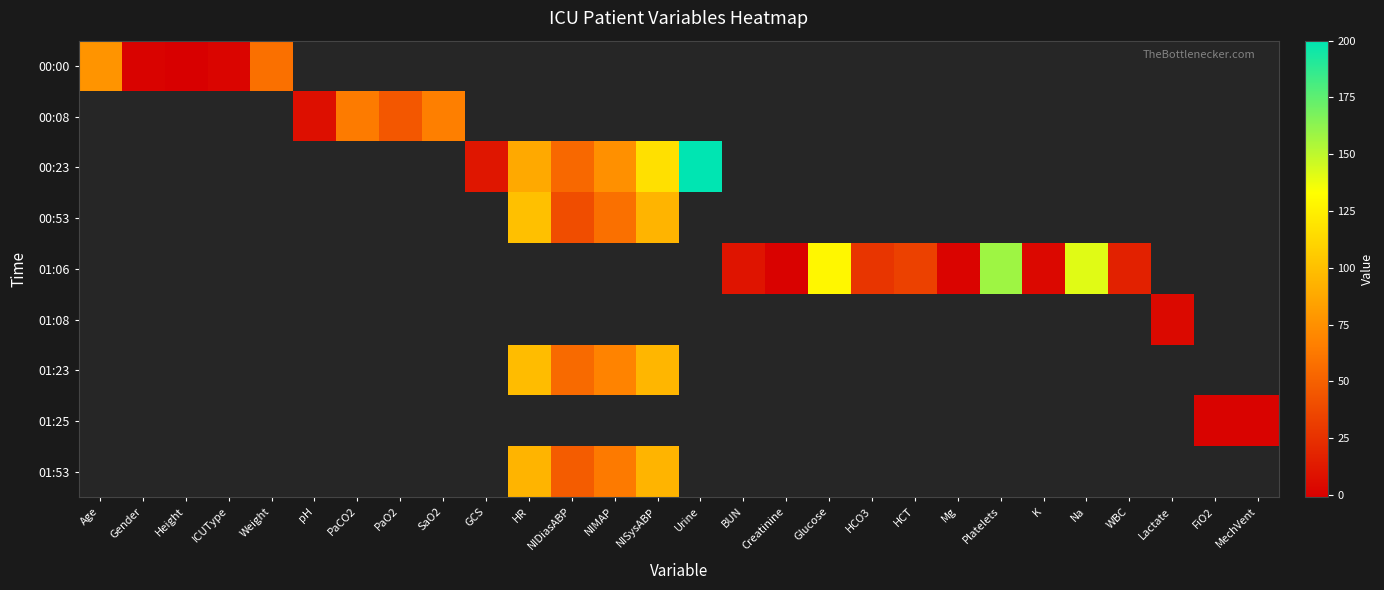

How many values in 00:53 are above zero?

4